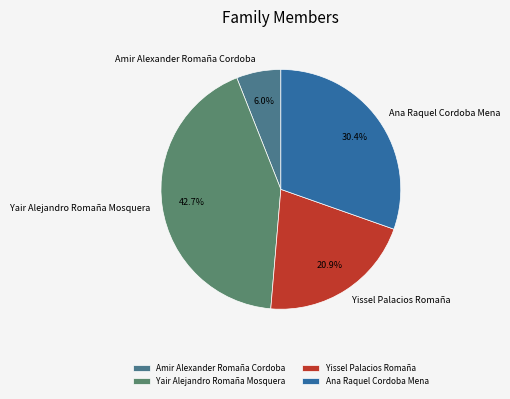

Is it true that Amir Alexander Romaña Cordoba is 12% of the pie?

False